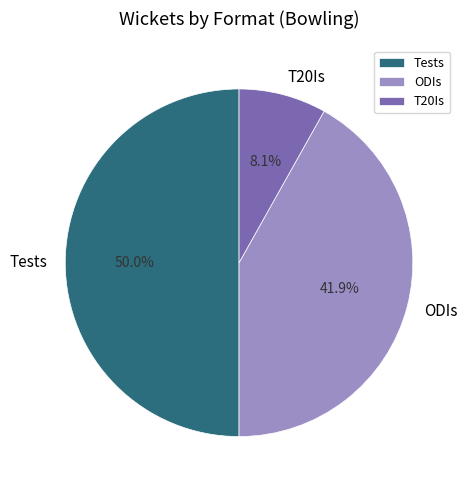

Rank the categories by value from lowest to highest.

T20Is, ODIs, Tests